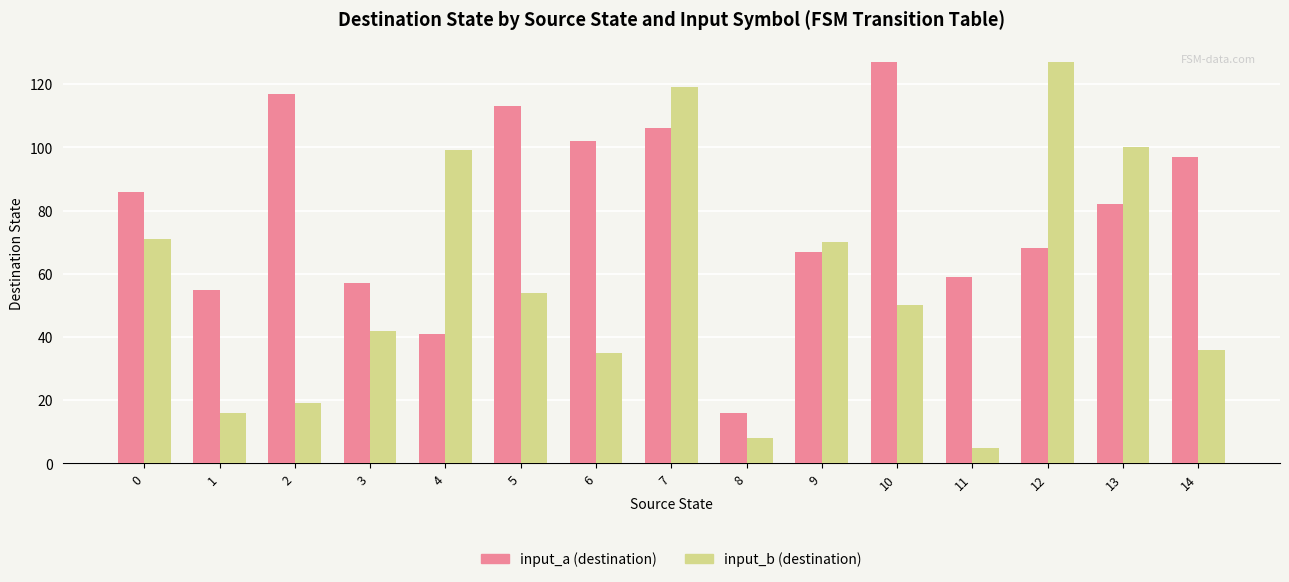

Rank the series at 5 from highest to lowest value.

input_a (destination), input_b (destination)